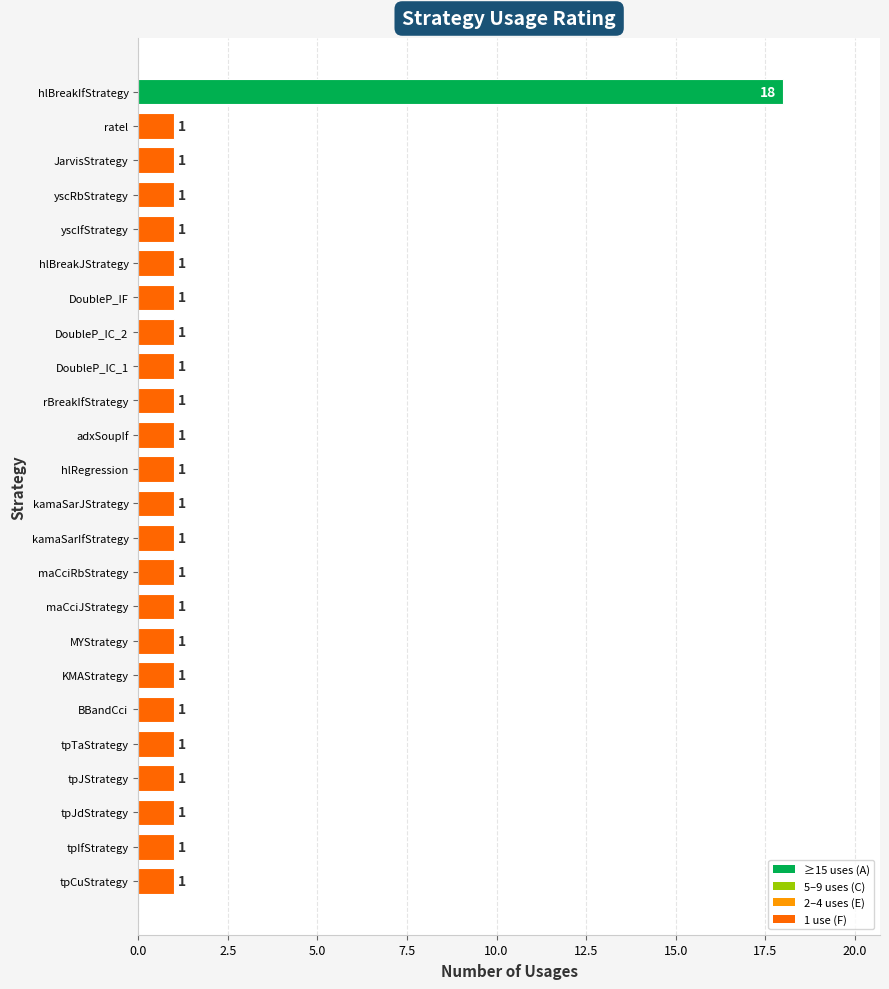

Reading bottom to top, what are all the values shown in this chart?

1	1	1	1	1	1	1	1	1	1	1	1	1	1	1	1	1	1	1	1	1	1	1	18